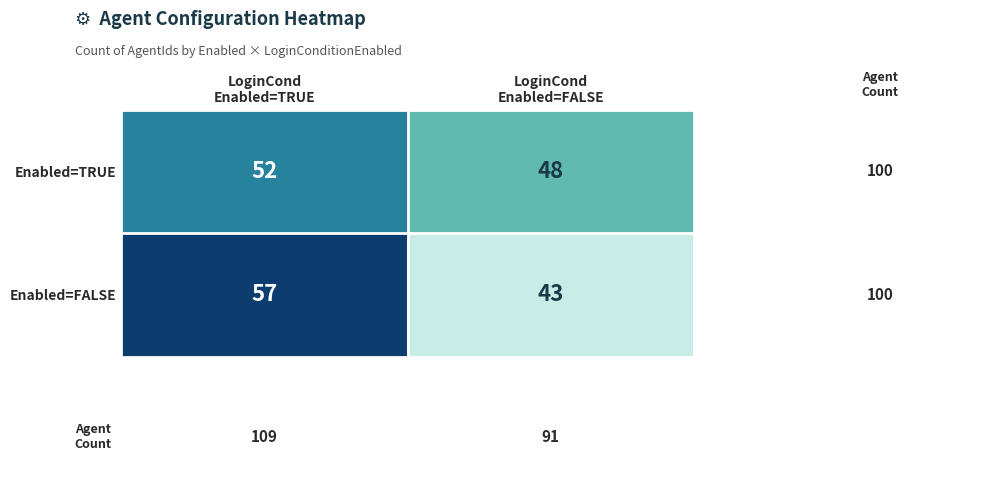

Which series has the widest spread of values?

Enabled=FALSE